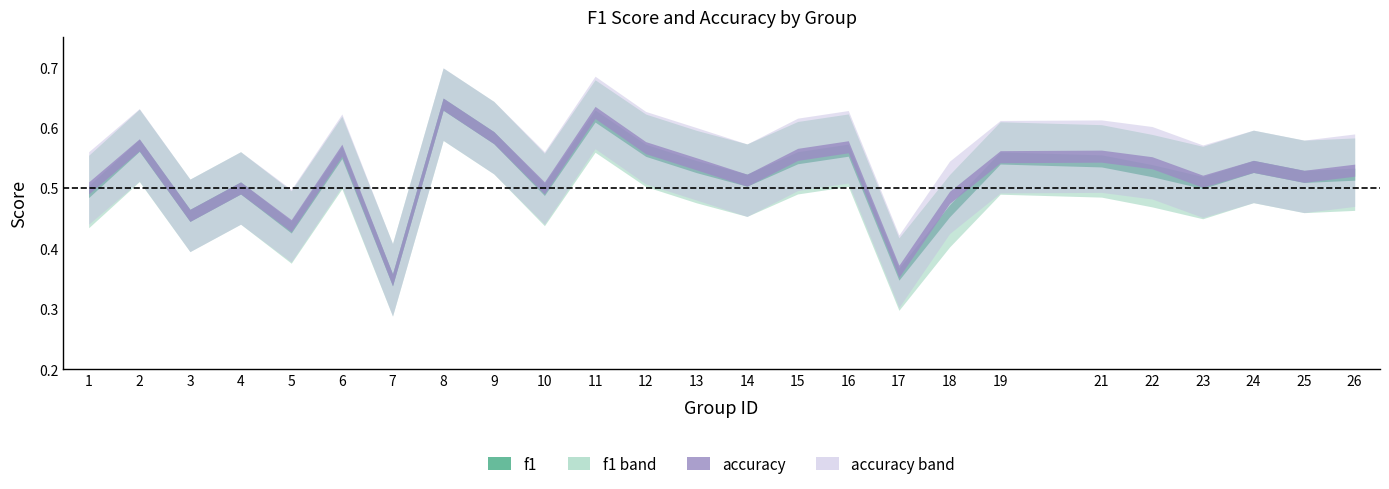

What is the difference between the accuracy values at 18 and 2?

0.1